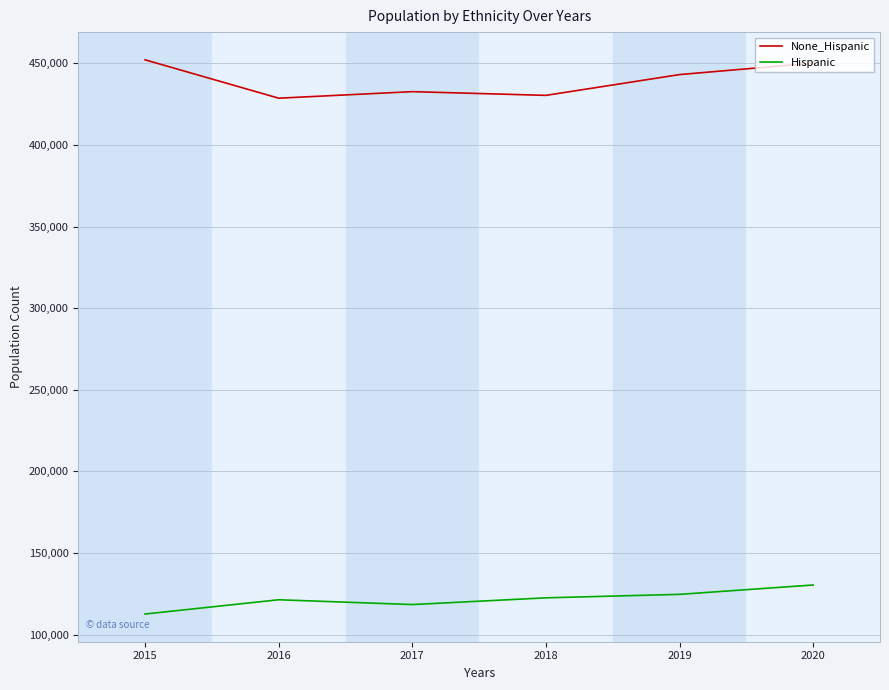

The Hispanic series shows 118362 at 2017. True or false?

True